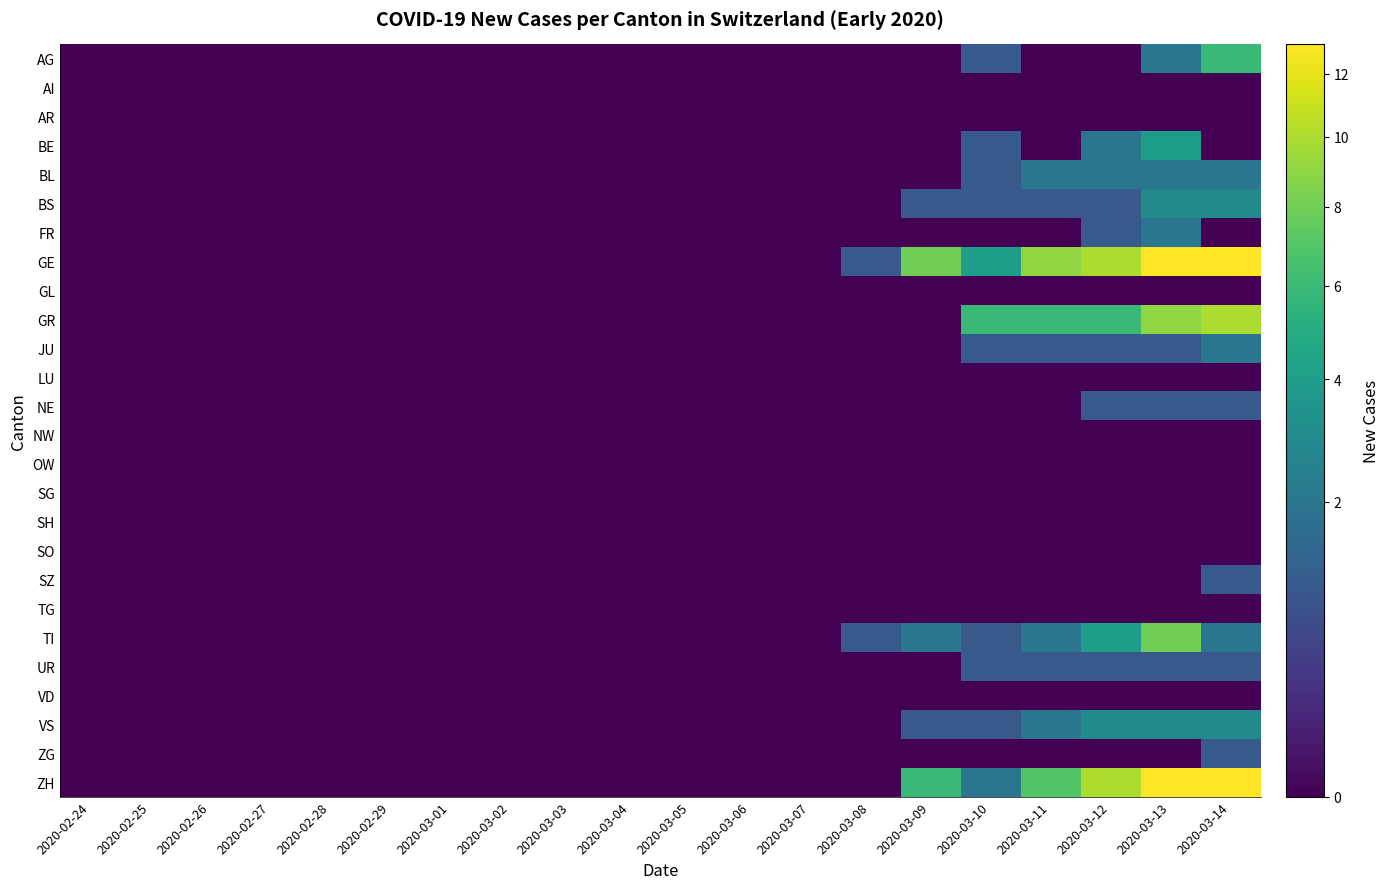

Which series changed the most between 2020-02-26 and 2020-03-10?

GR